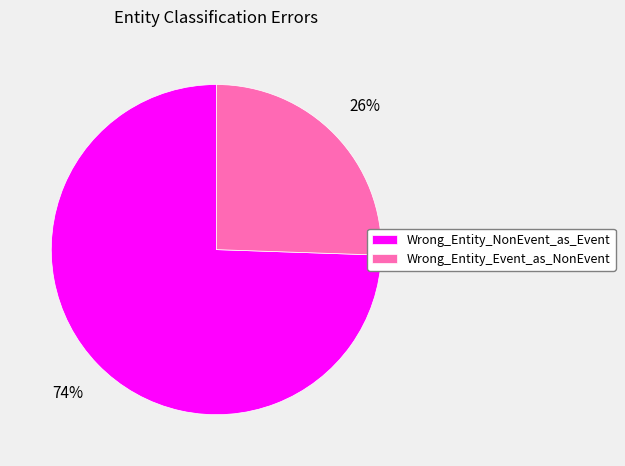

Count the number of slices in the pie.

2